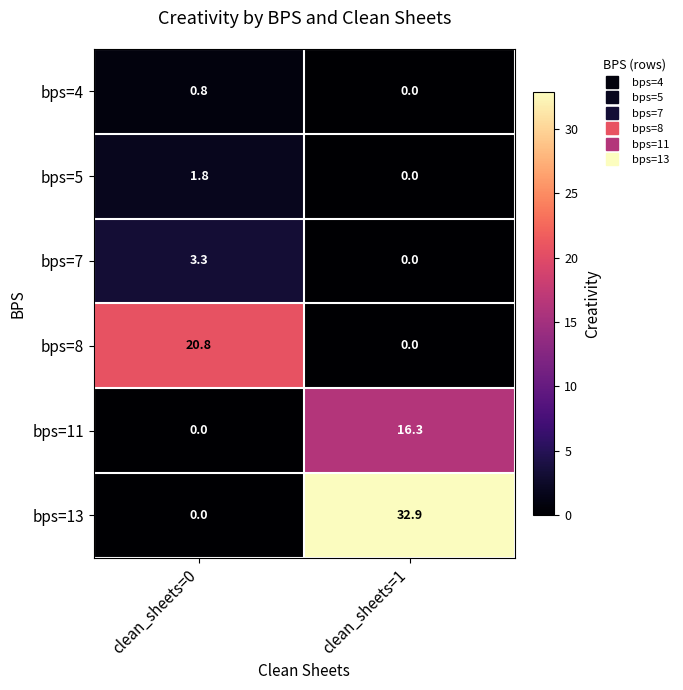

What is the sum of all bps=4 values?

0.8